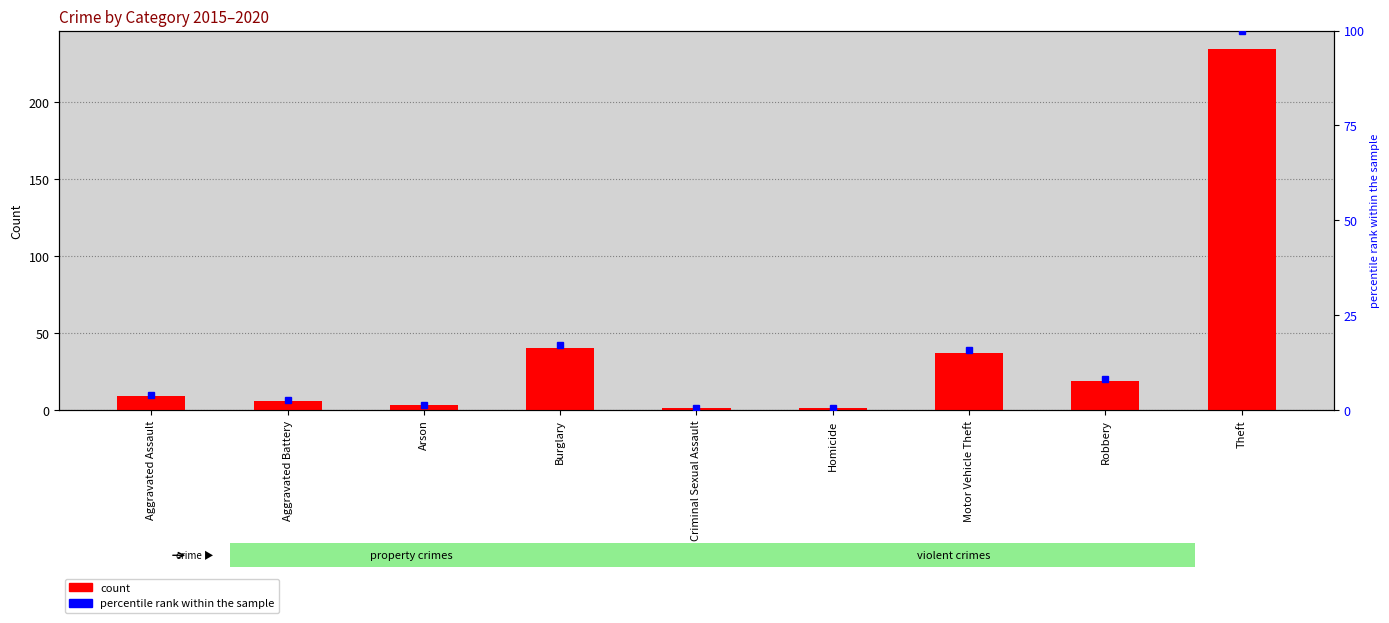

At which category is the sum across all series the highest?

Theft